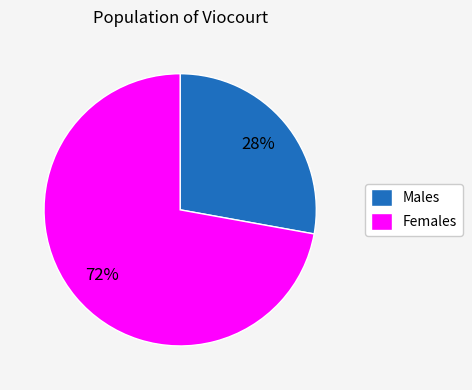

To the nearest percent, what percentage of the pie is Males?

28%